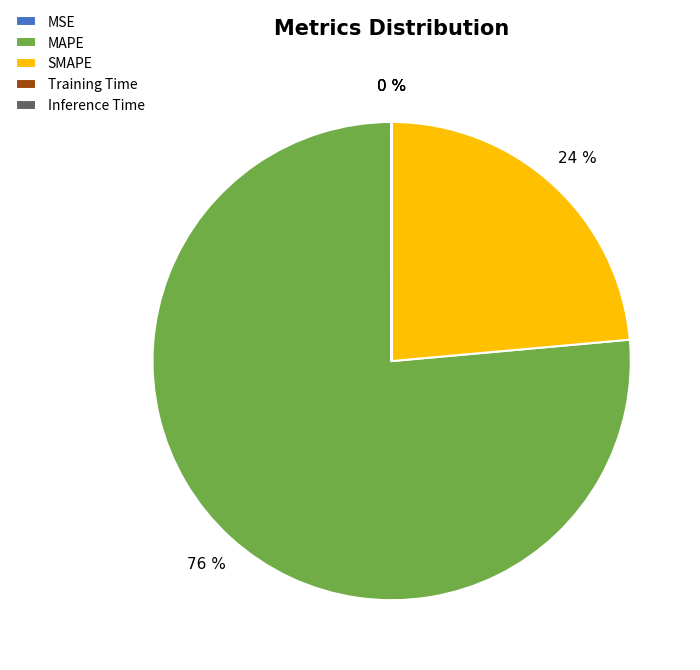

Is MAPE the majority of the pie?

Yes